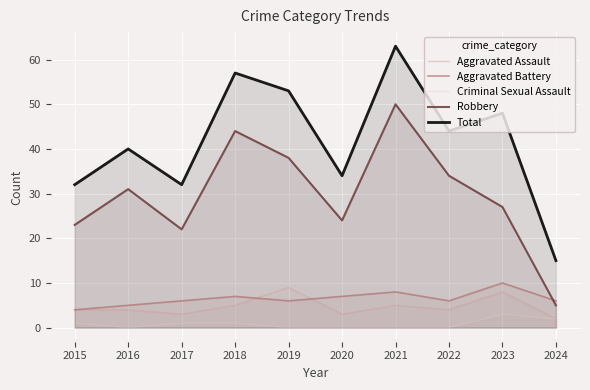

How many values in the Robbery series exceed 31?

4